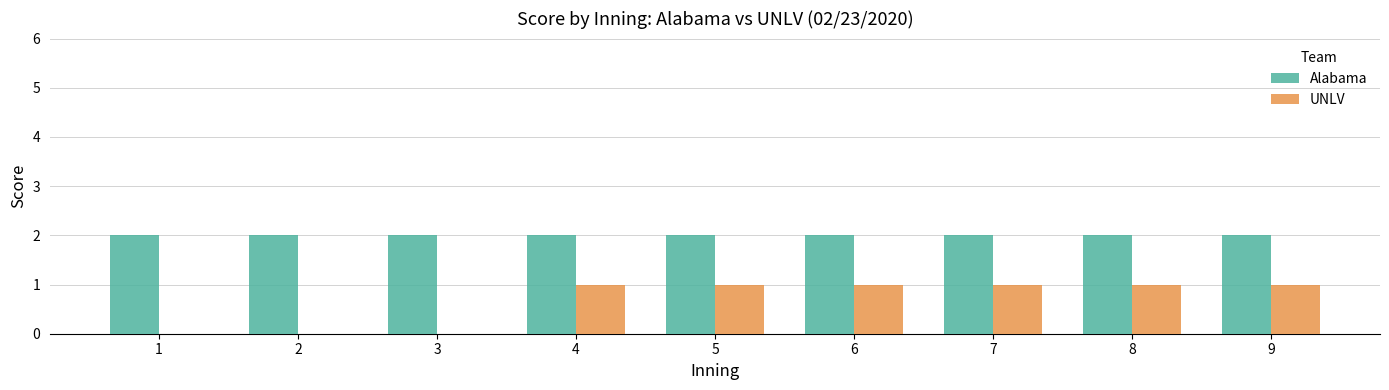

Is it true that Alabama equals 2 at 2?

True